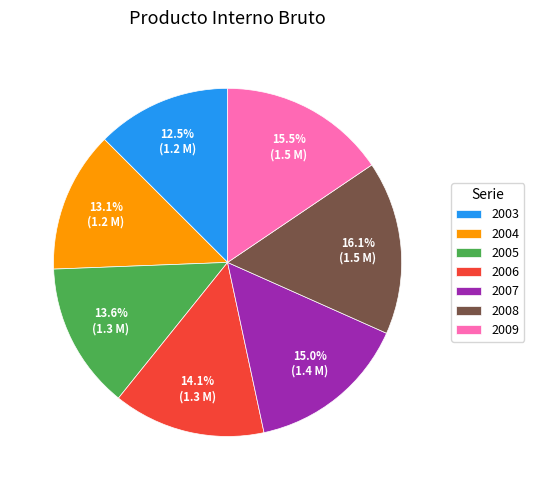

Does 2009 account for over 50% of the chart?

No